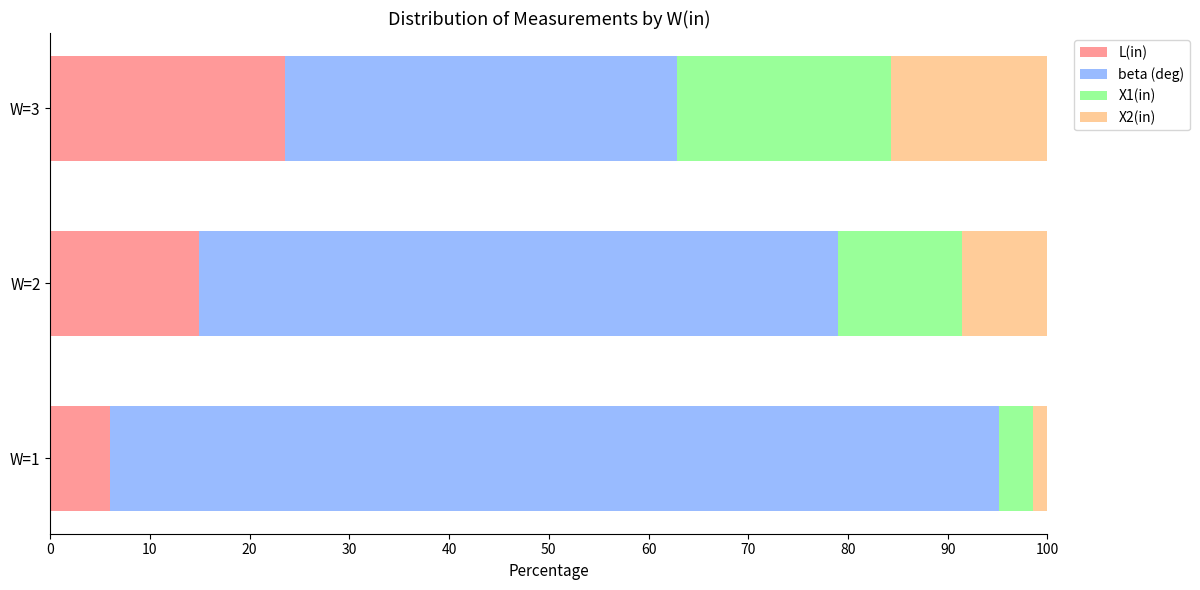

What is the sum of all L(in) values?

44.4